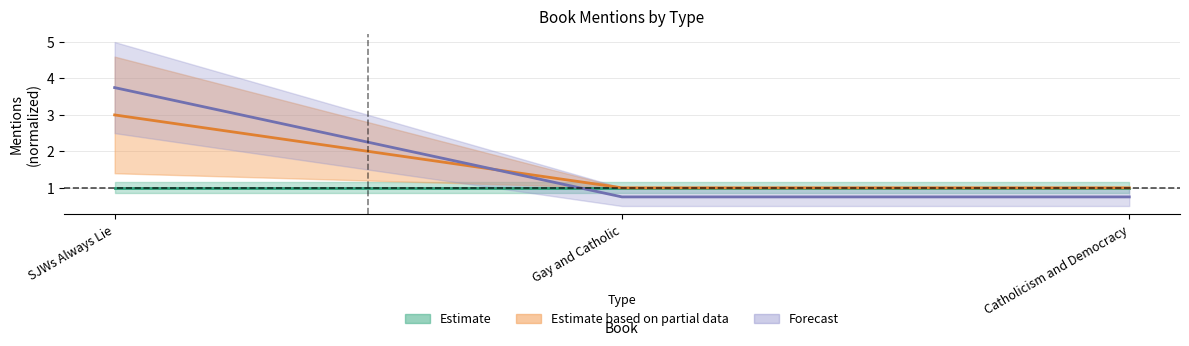

What is the average value?

2